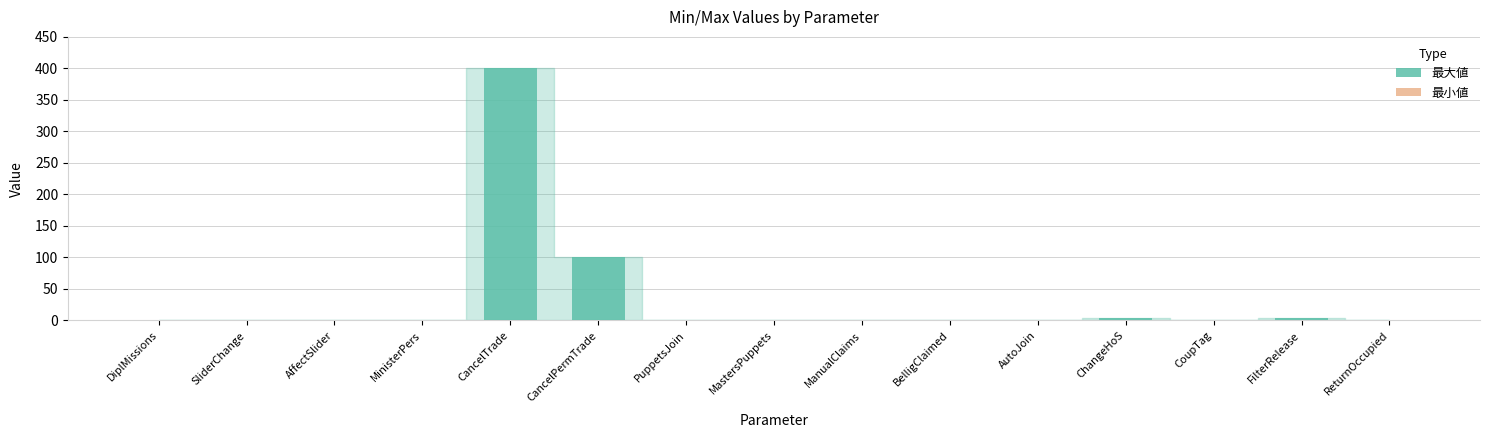

At which label is the value closest to 200?

CancelPermTrade